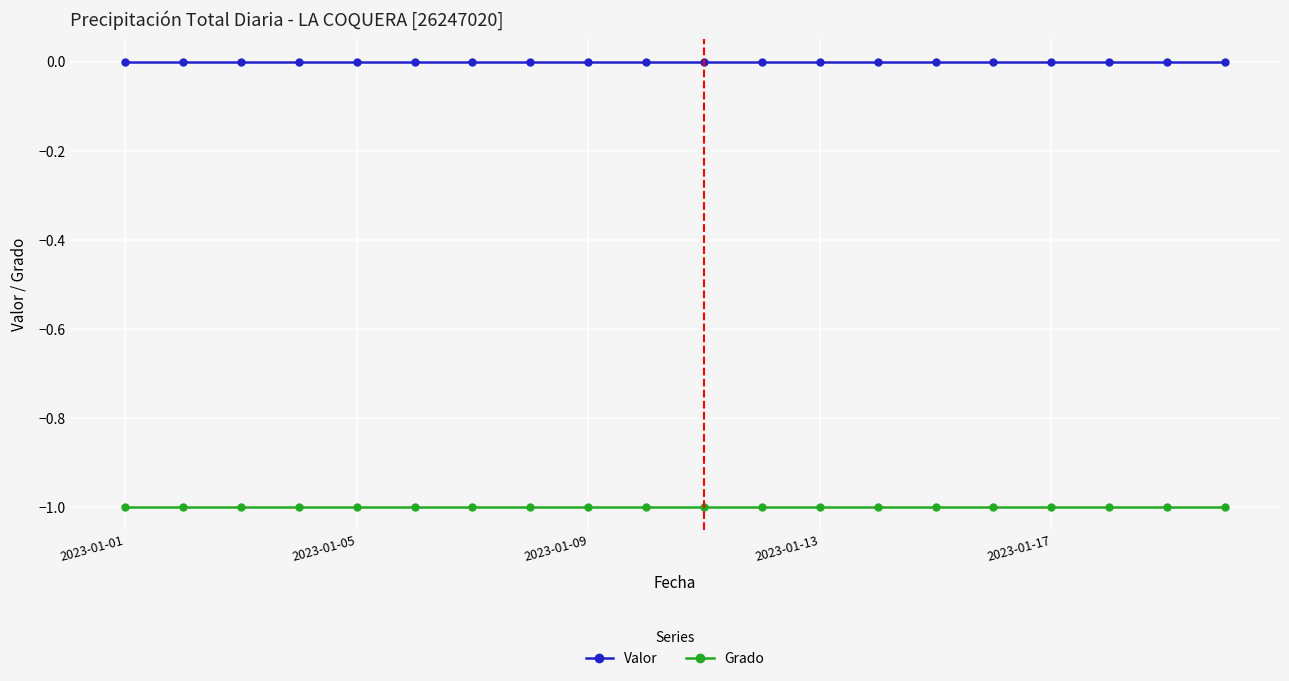

List the series in order of their overall mean, highest first.

Valor, Grado